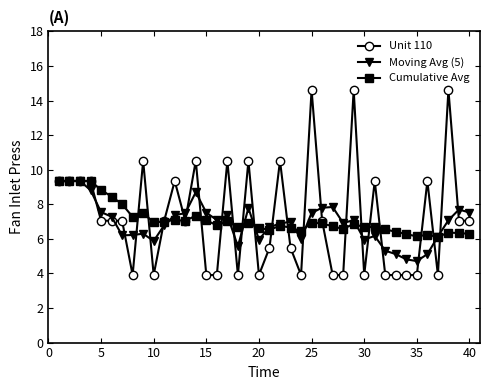

What is the sum of all Cumulative Avg values?

284.4